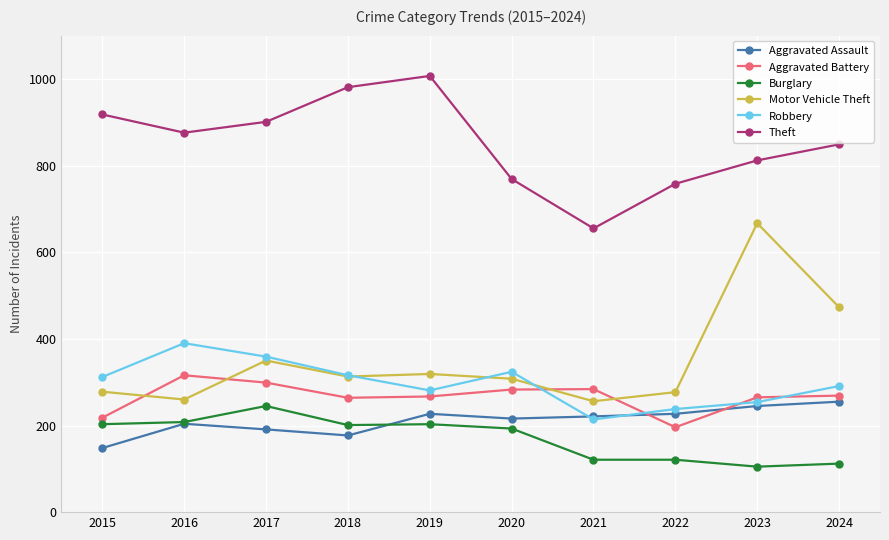

Between 2015 and 2019, which series saw the biggest shift?

Theft